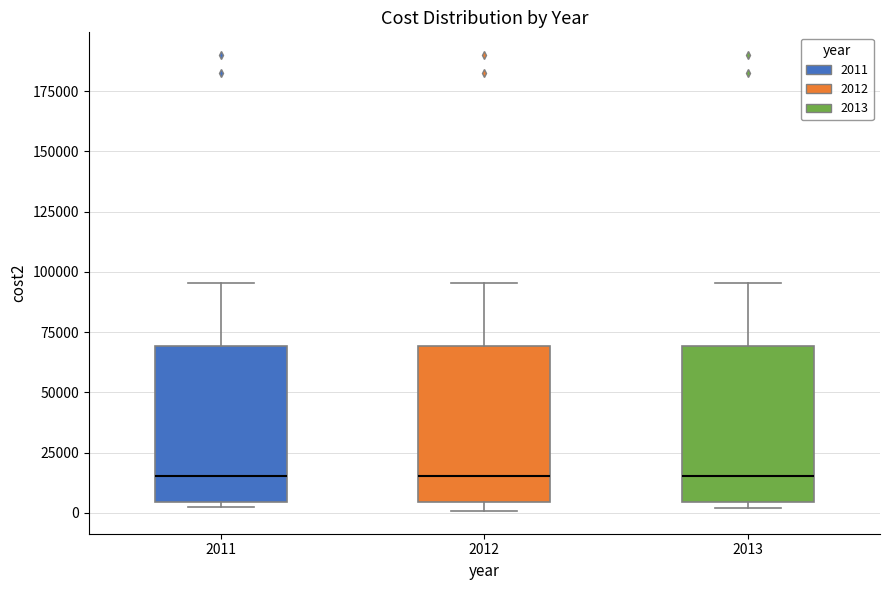

Where is the upper edge of the box at x = 2012 on the y-axis? The values are not printed on the chart, so give them approximately, as read against the axis.

70000